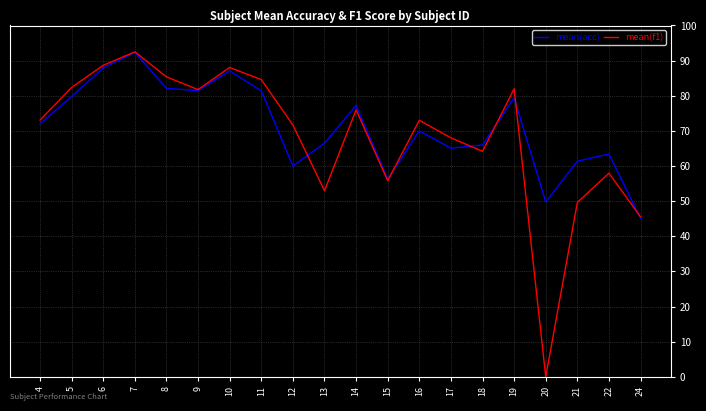

Count the number of categories in the chart.

20